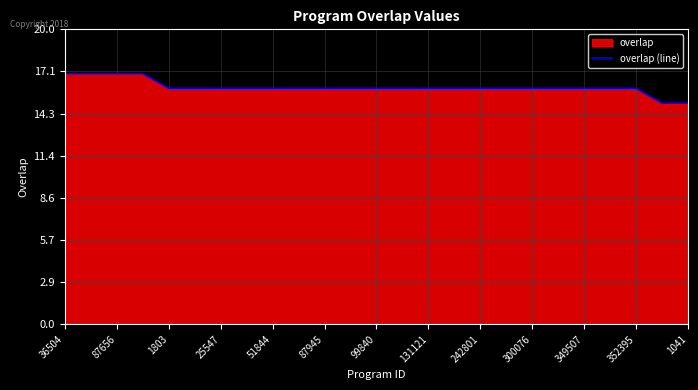

Does the chart display data point markers on the line(s)?

No